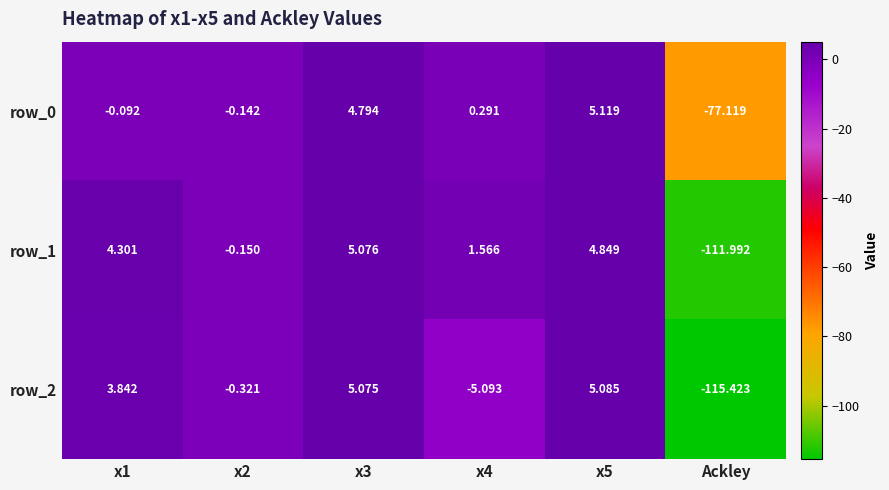

Which series has the largest range (max minus min)?

row_2